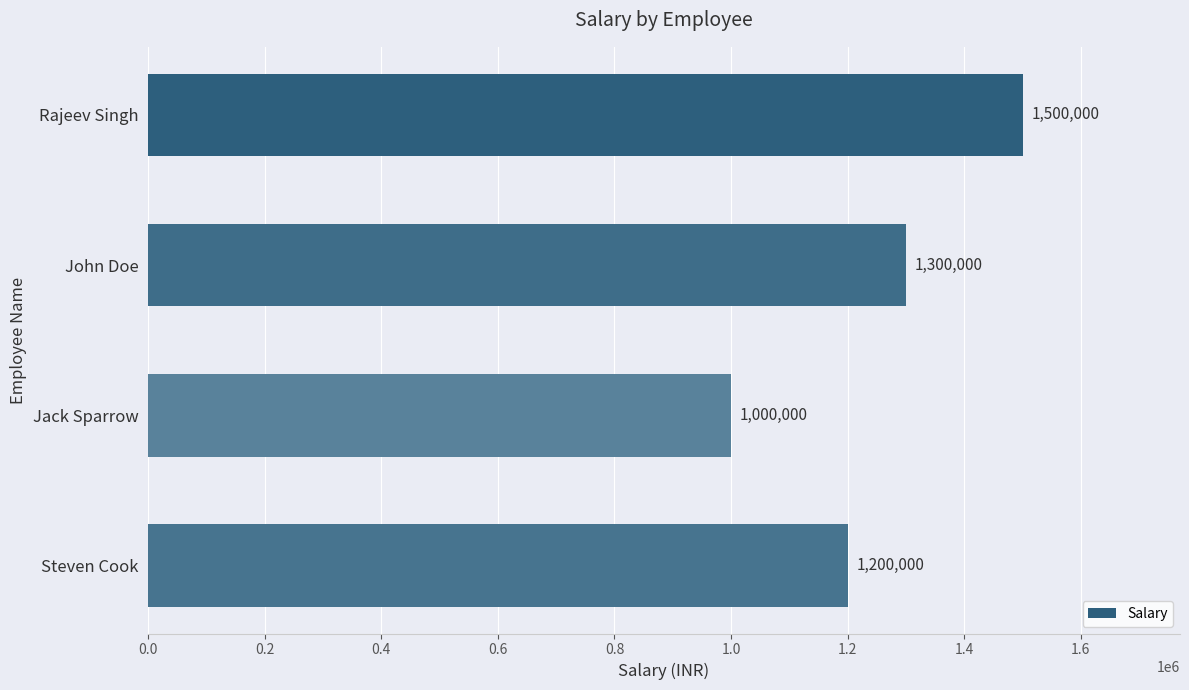

How many values are below 1300000?

2